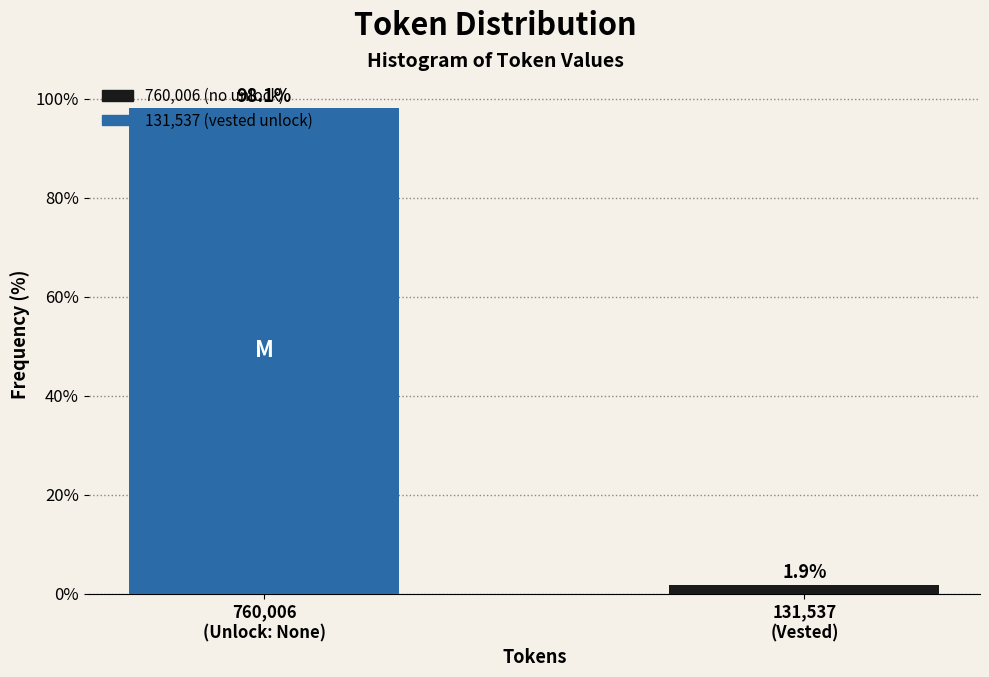

What is the value of the 2nd bar from the left?

1.9